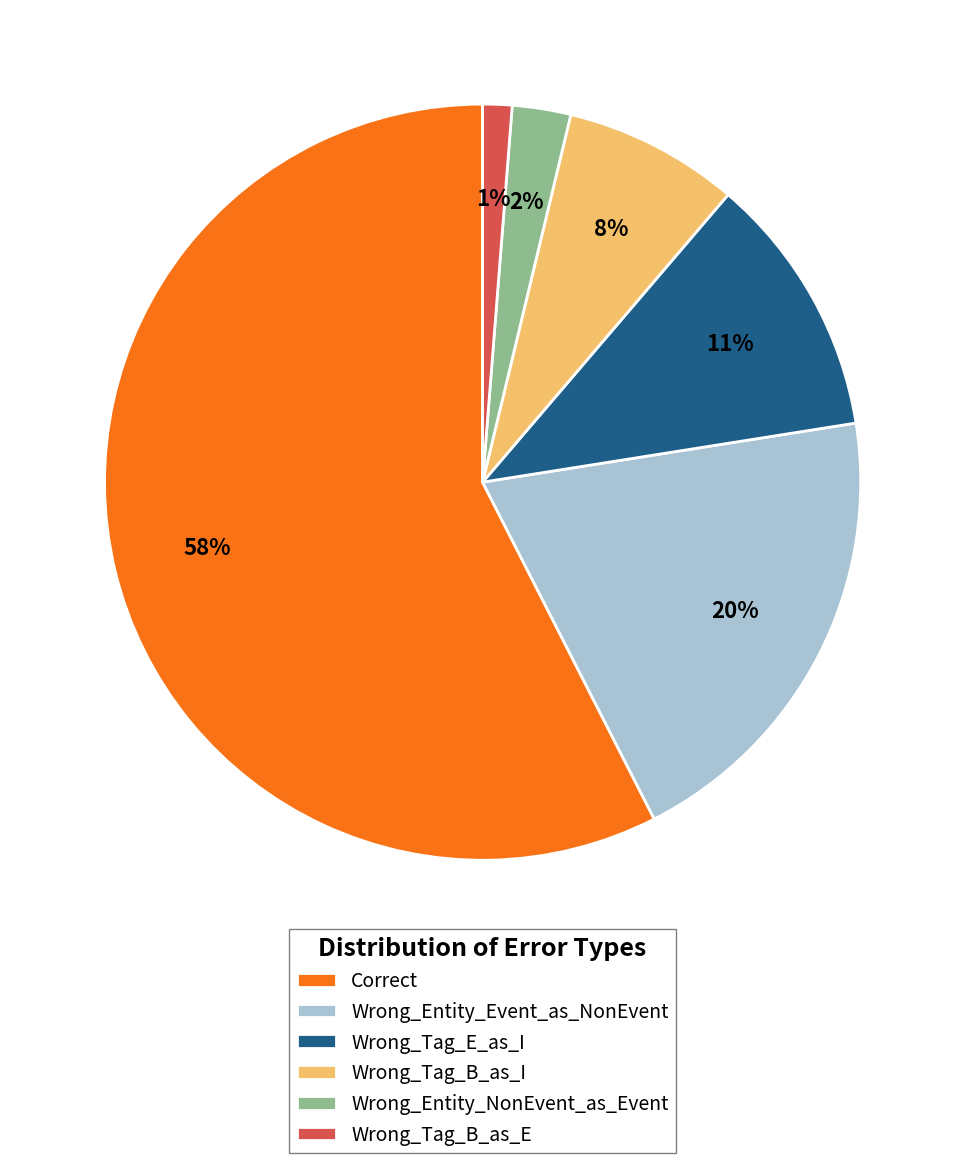

Which slice is the largest?

Correct